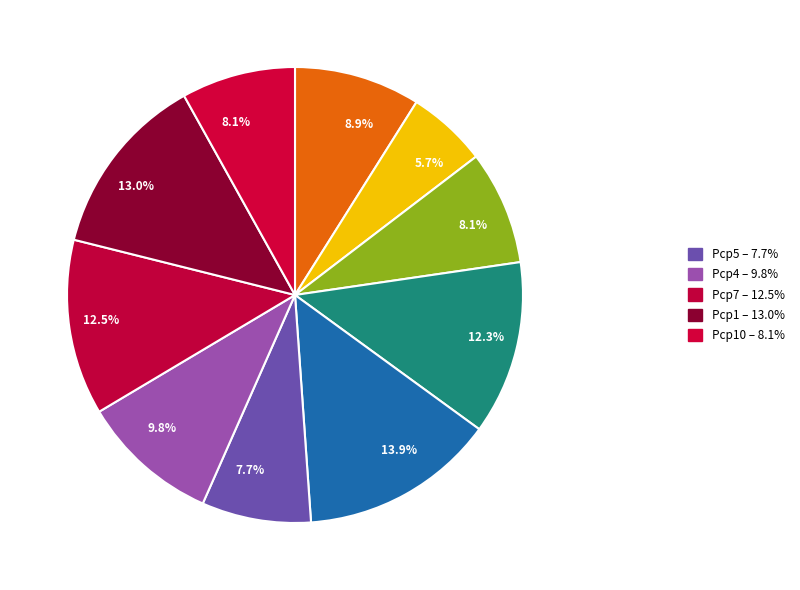

How many slices are in this pie chart?

10